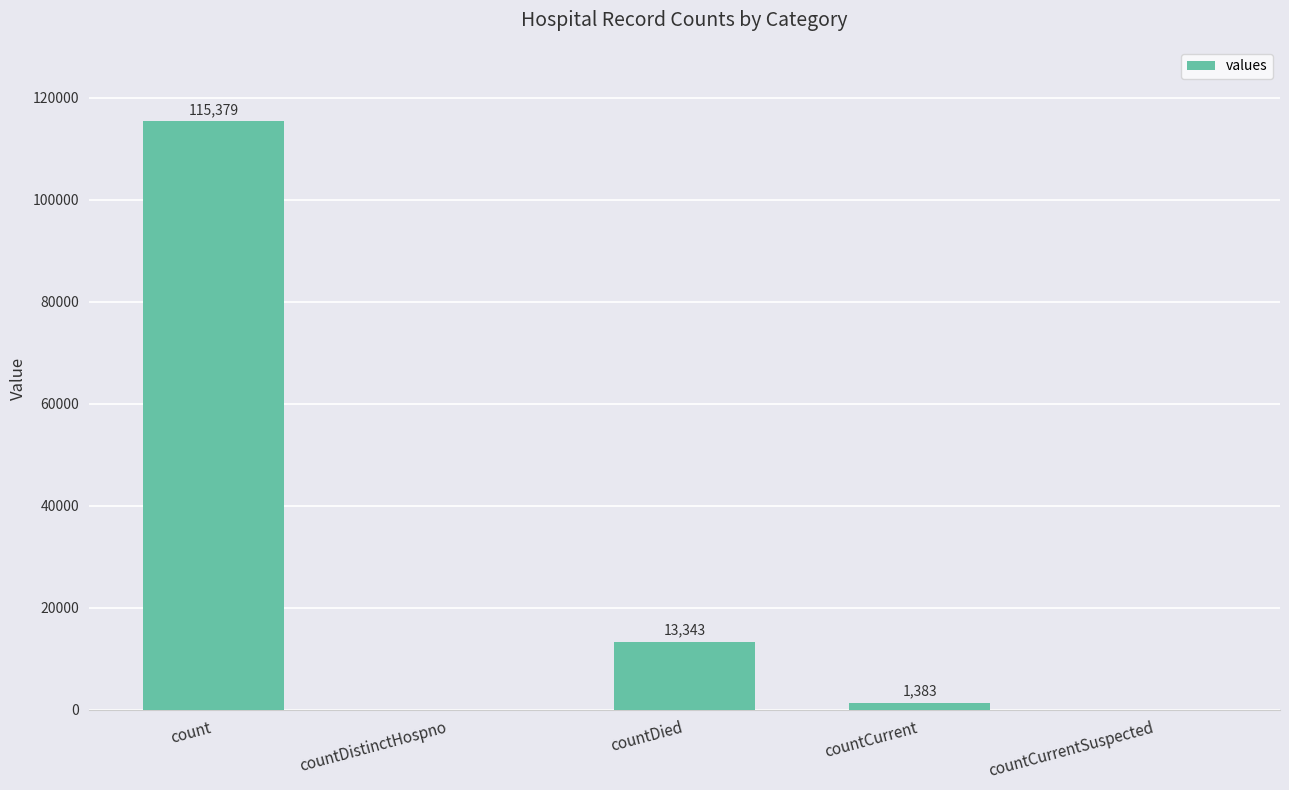

The value at countDied is 13343. True or false?

True